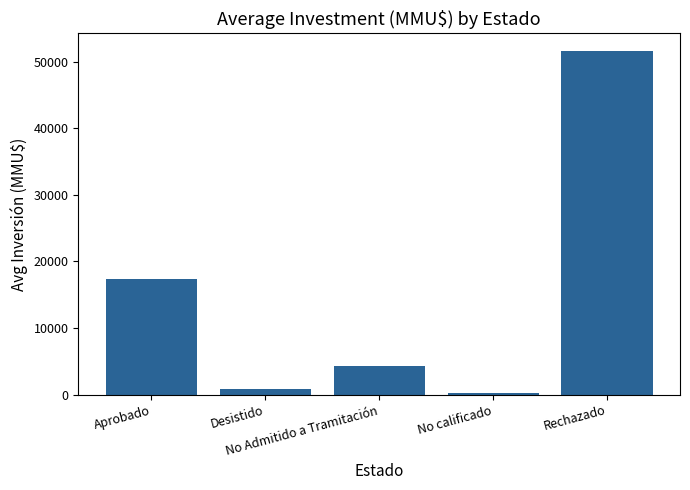

True or false: the data shows 4283.3 at No Admitido a Tramitación.

True